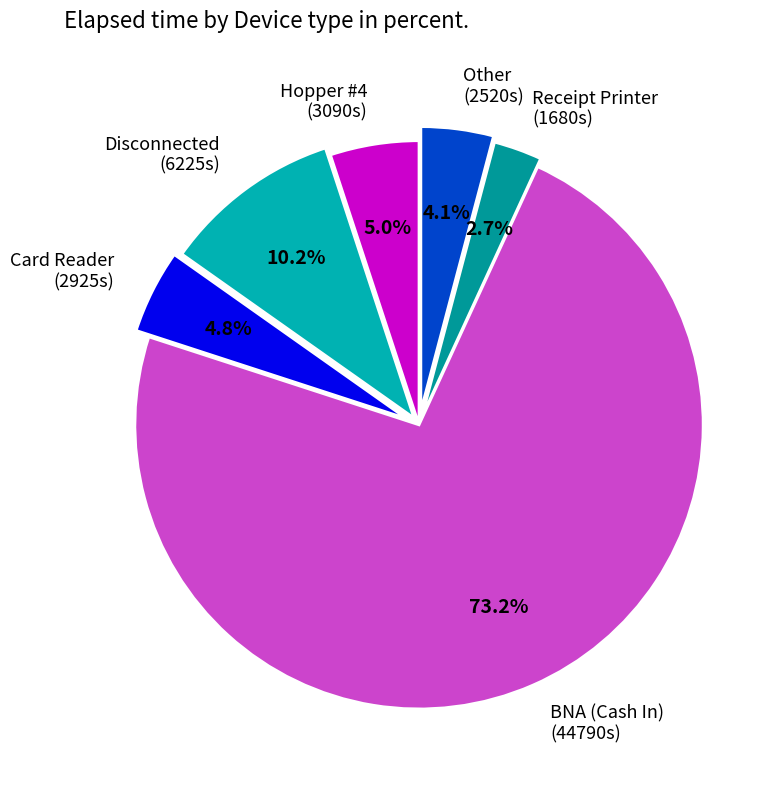

Combined, do Disconnected (6225s) and Card Reader (2925s) account for over 50%?

No